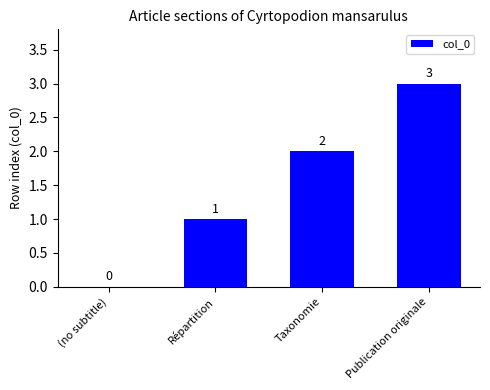

Which label corresponds to the largest value in the chart?

Publication originale